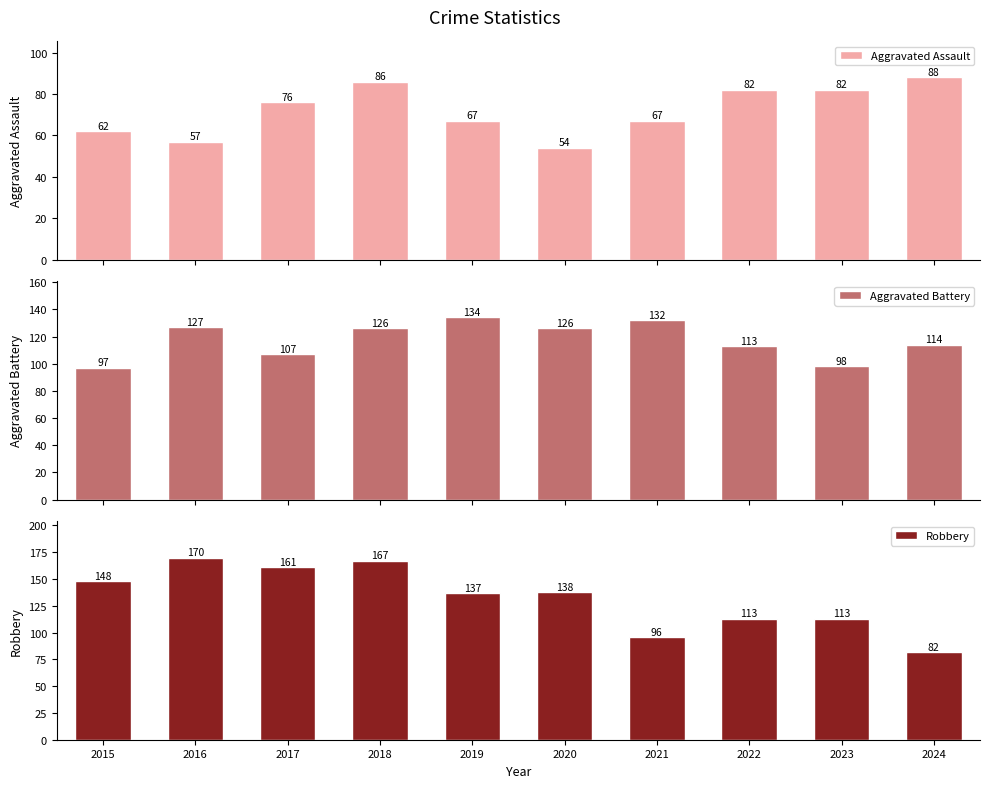

At which label is Aggravated Assault closest to 71?

2019